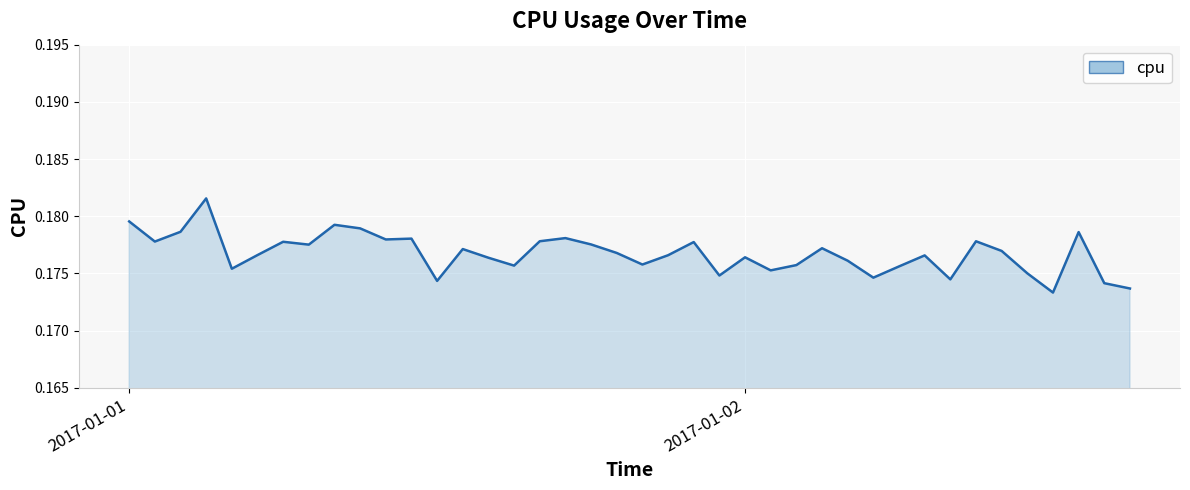

Reading right to left, transcribe all the data shown in this chart.

0.2	0.2	0.2	0.2	0.2	0.2	0.2	0.2	0.2	0.2	0.2	0.2	0.2	0.2	0.2	0.2	0.2	0.2	0.2	0.2	0.2	0.2	0.2	0.2	0.2	0.2	0.2	0.2	0.2	0.2	0.2	0.2	0.2	0.2	0.2	0.2	0.2	0.2	0.2	0.2